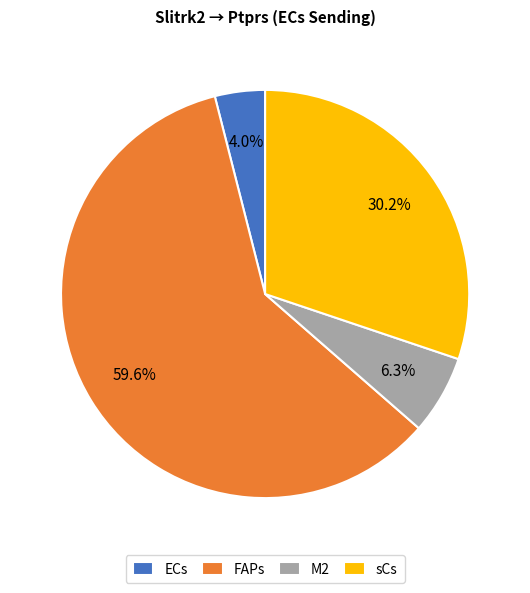

Is the sum of FAPs and ECs greater than half?

Yes